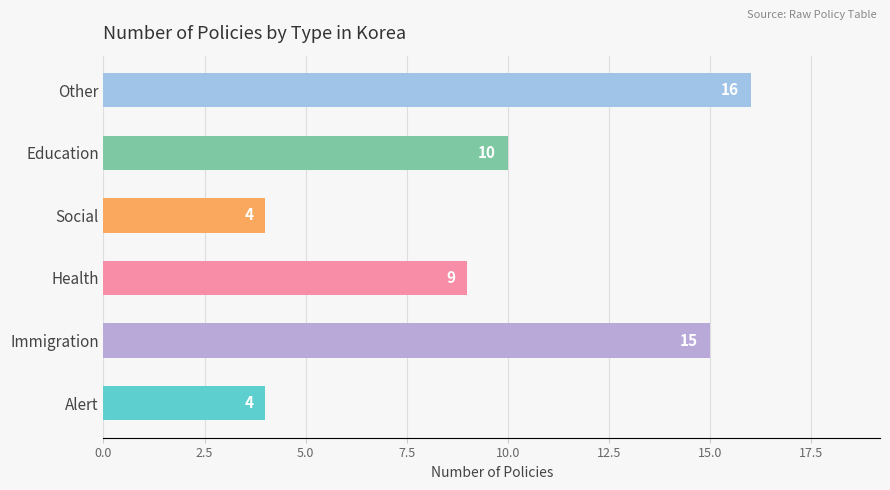

What is the average value?

10